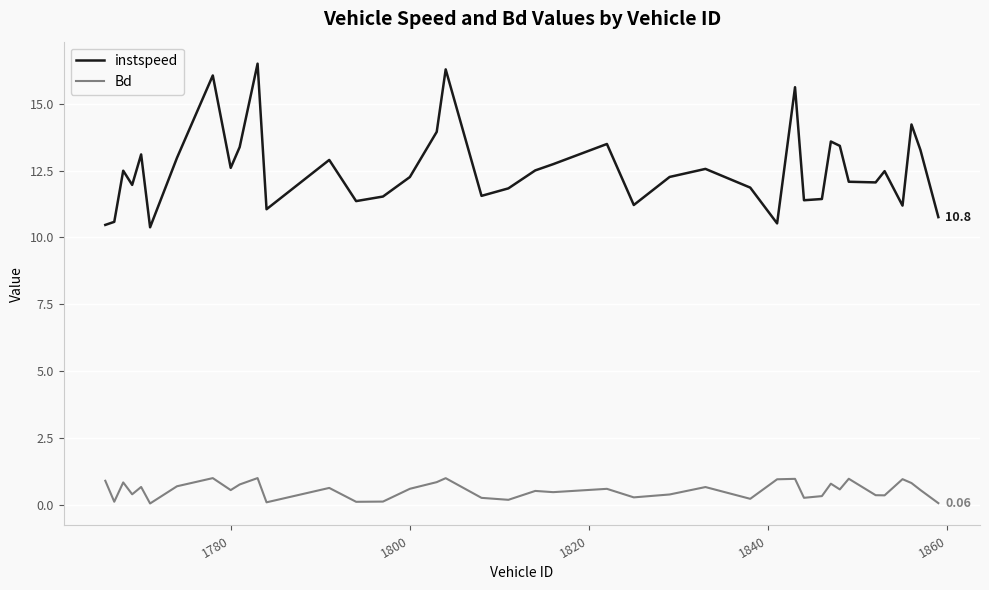

True or false: instspeed and Bd cross at least once.

False